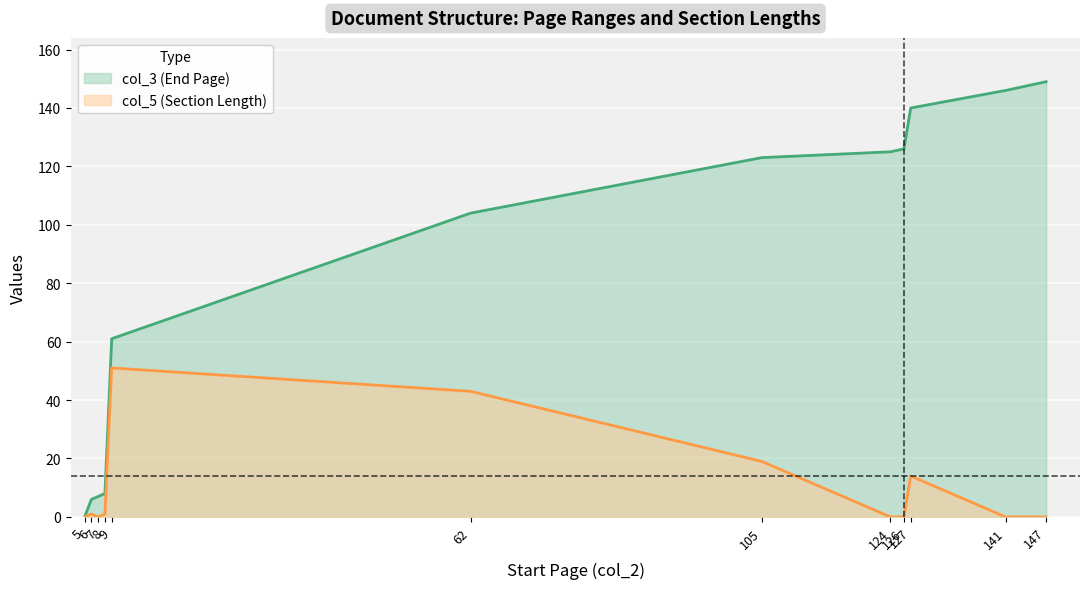

Rank the categories by col_3 value from highest to lowest.

147, 141, 127, 126, 124, 105, 62, 9, 8, 7, 6, 5